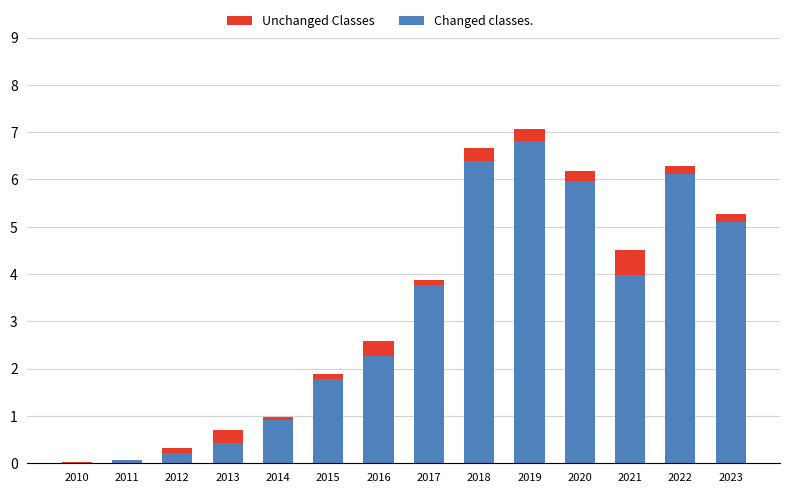

The Changed classes. series shows 0.0 at 2010. True or false?

True